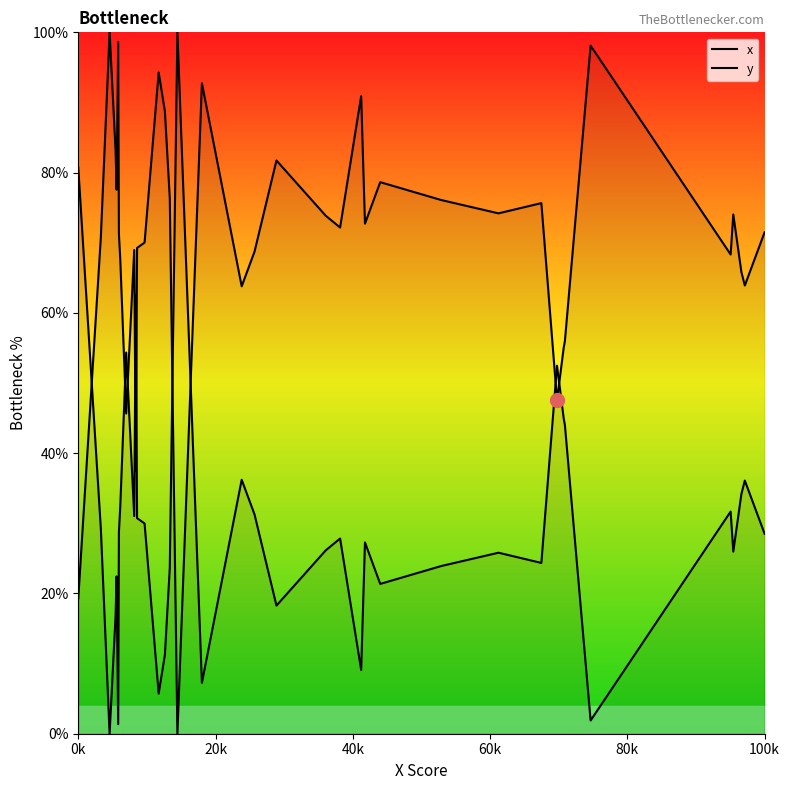

Does the chart have visible grid lines?

No